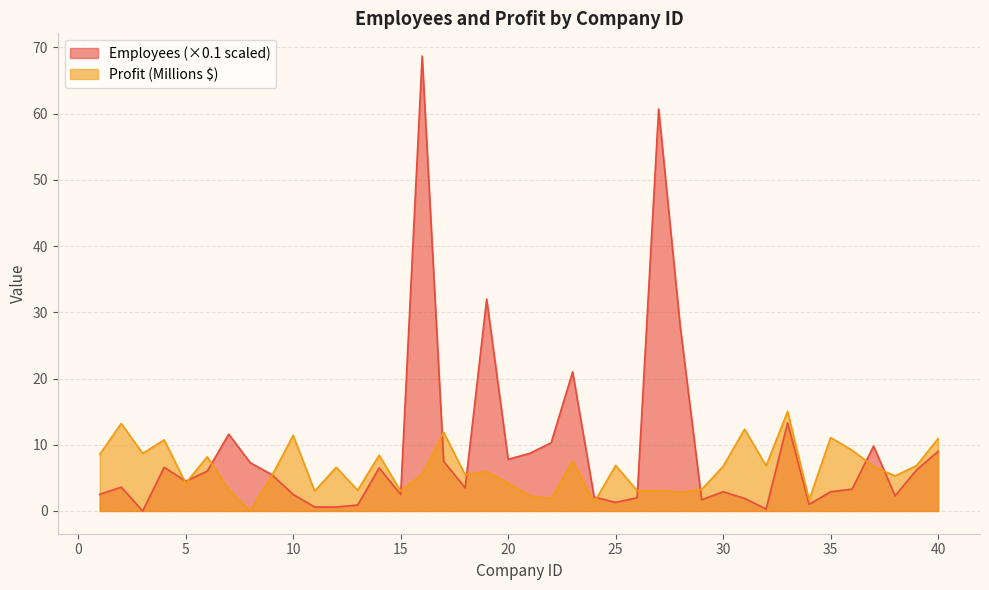

What is the value of the Profit point at the 18th from the left?

5.5